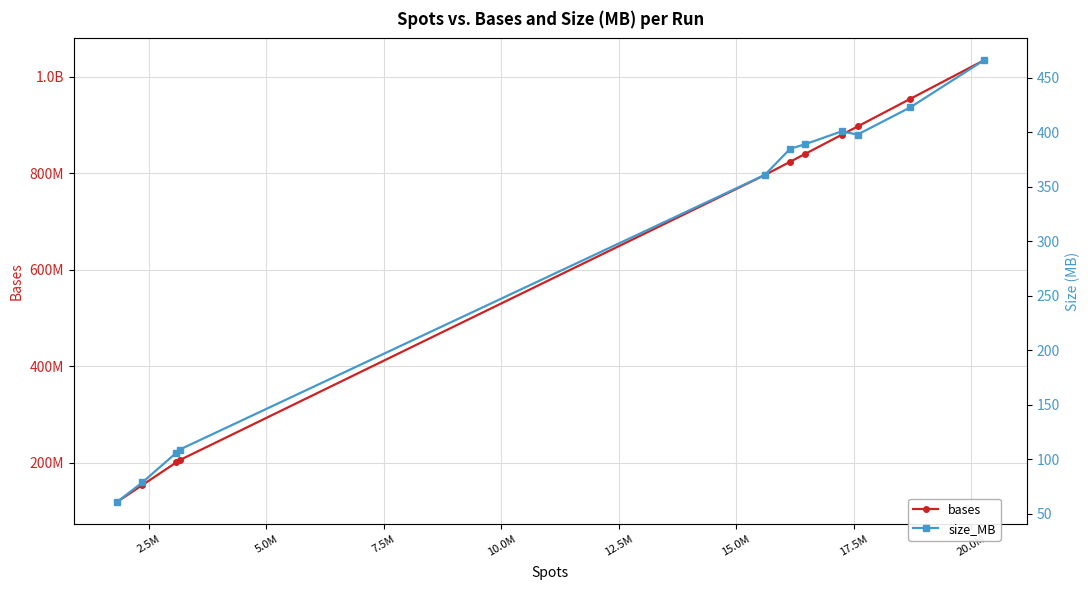

True or false: size_MB and bases intersect in this chart.

False